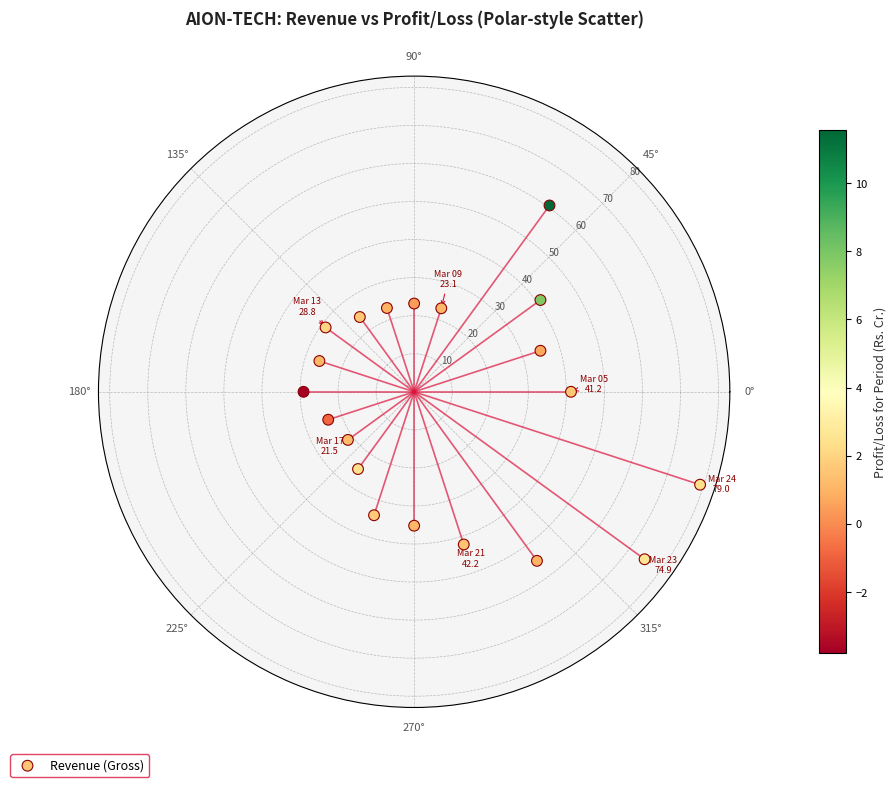

What Y value in the scatter plot is closest to 50?

54.9